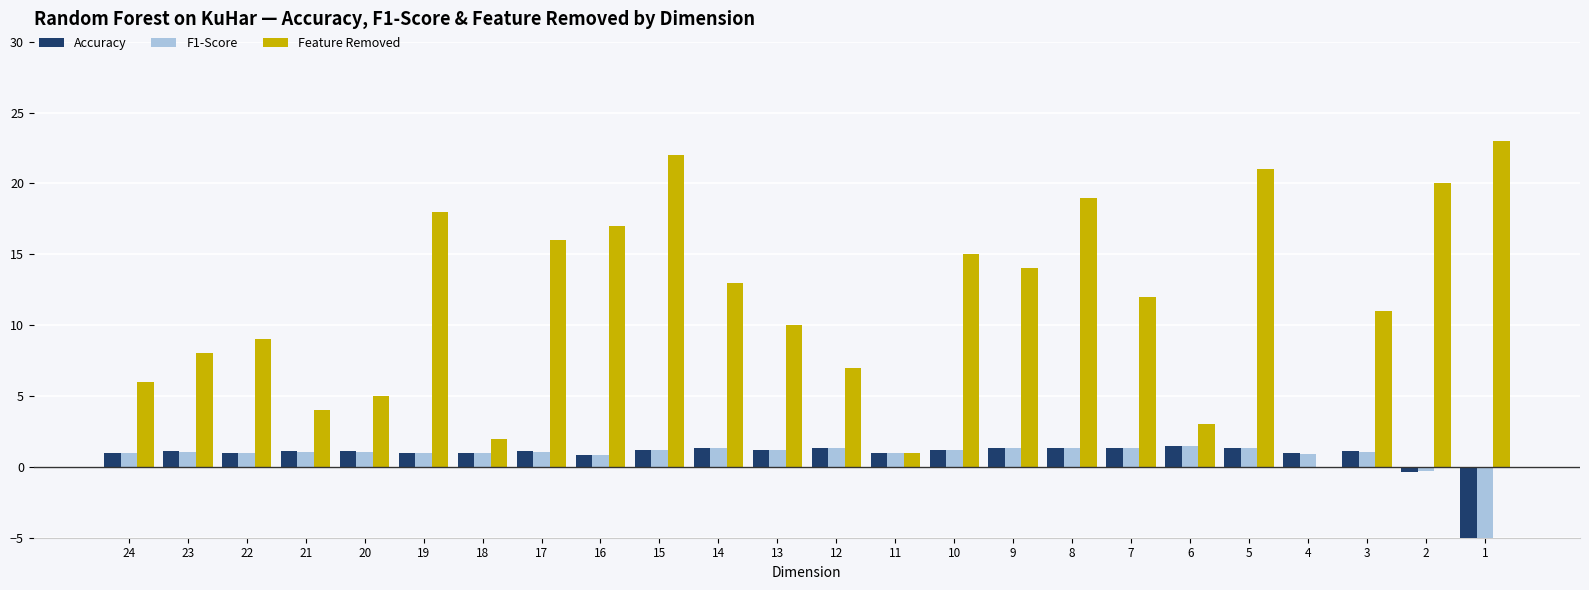

Is the value of F1-Score at 15 greater than the value of Feature Removed at 9?

No